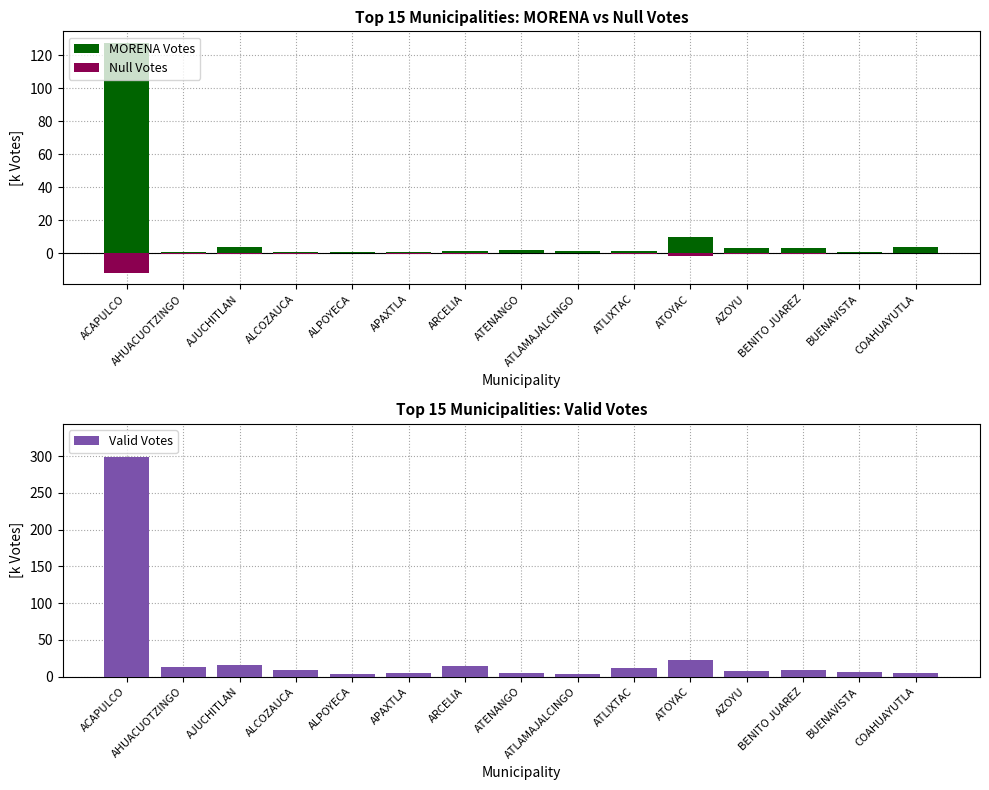

The MORENA Votes series shows 3.7 at AJUCHITLAN. True or false?

True